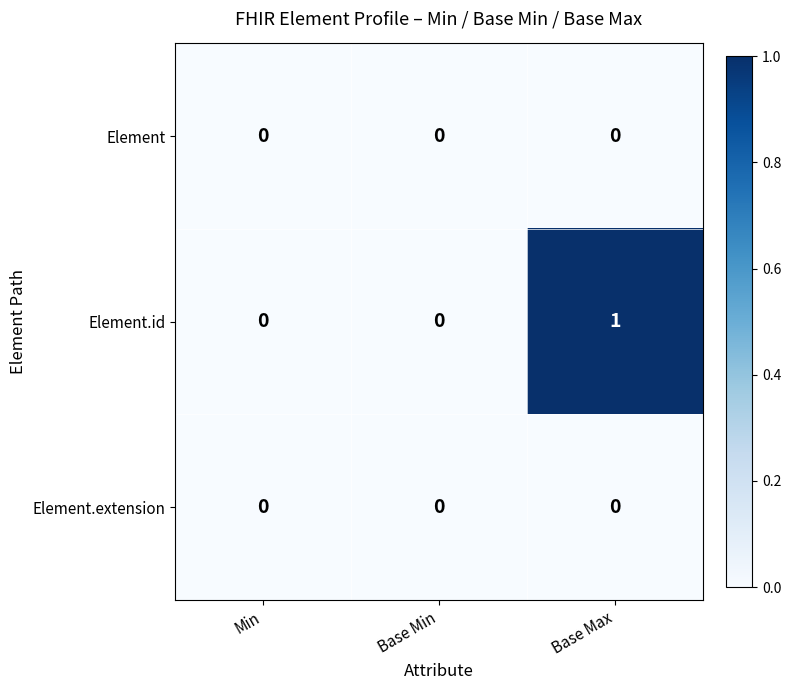

At which category is the sum across all series the highest?

Base Max